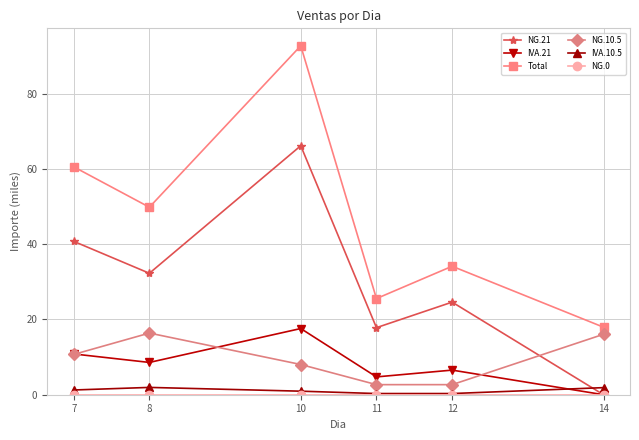

What is the difference between the maximum and minimum values in the NG.10.5 series?

13.7